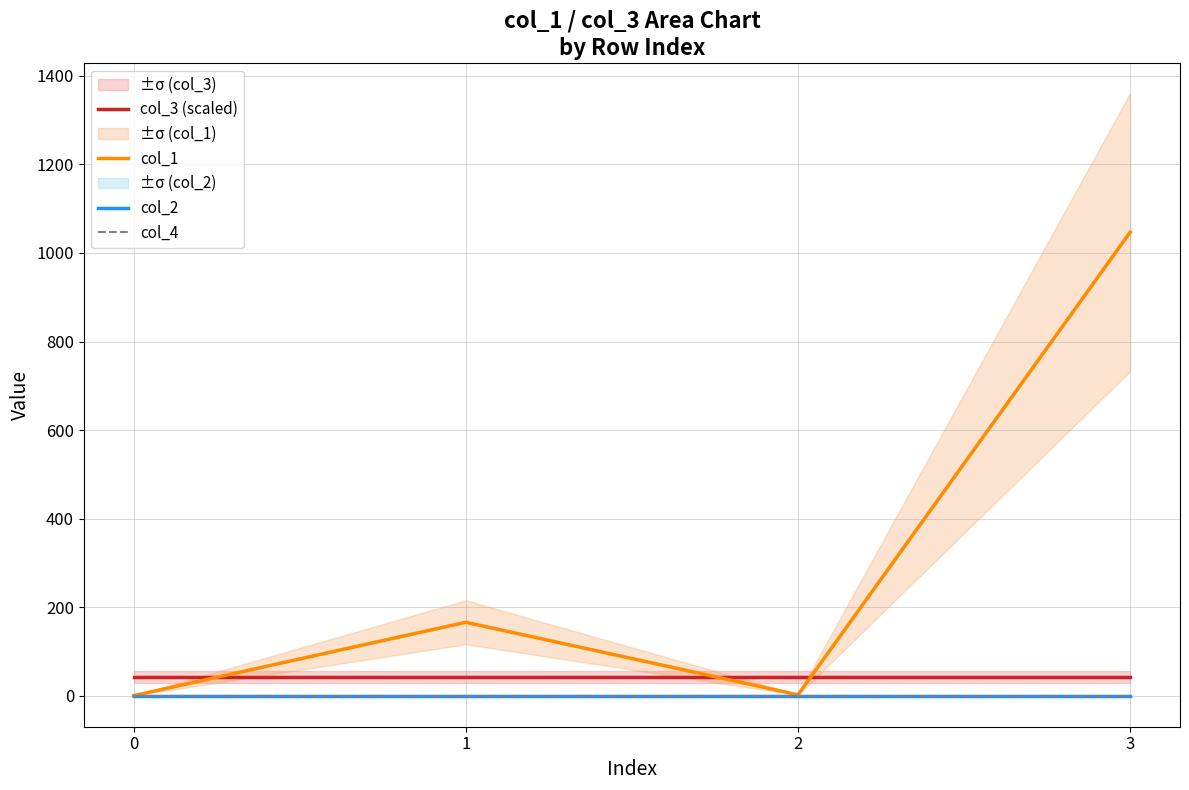

Rank the series by their maximum value, from lowest to highest.

col_2, col_4, col_3 (scaled), col_1